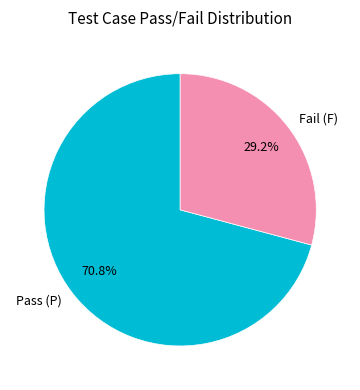

Combined, what portion of the pie is Pass (P) and Fail (F)?

100.0%